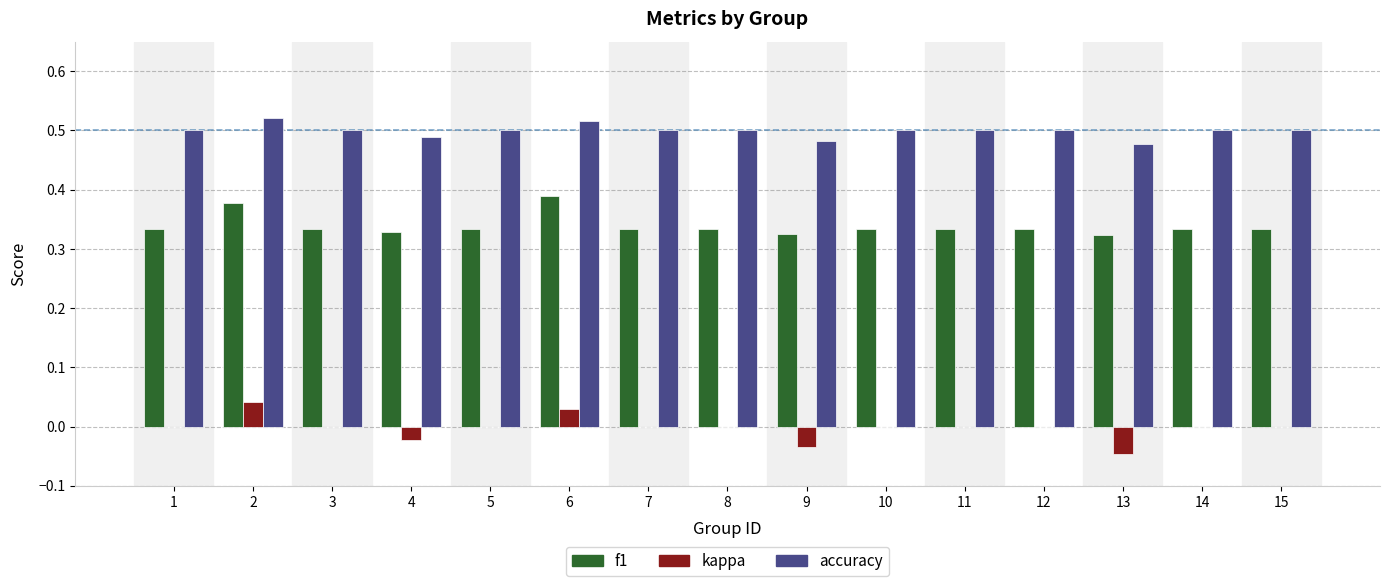

Are the bars grouped side by side (vs. stacked)?

Yes